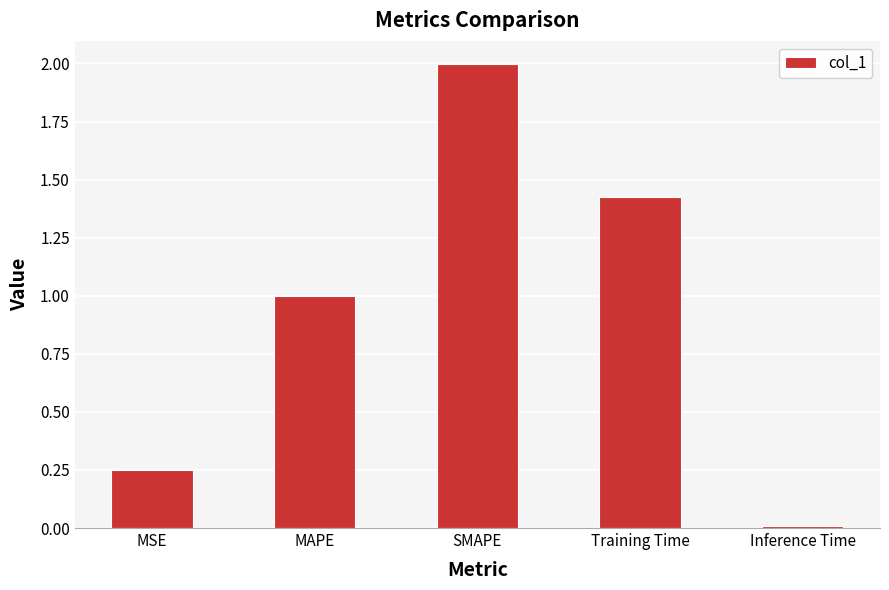

The value at Inference Time is 0.0. True or false?

True